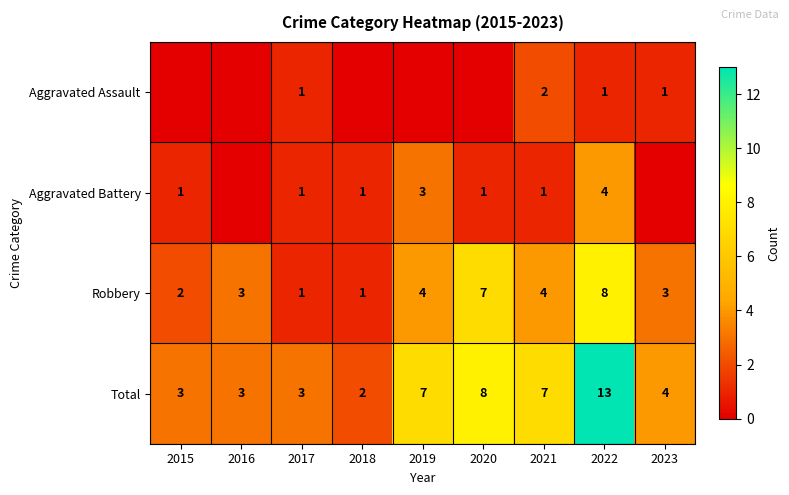

At which label does Total first exceed 4?

2019